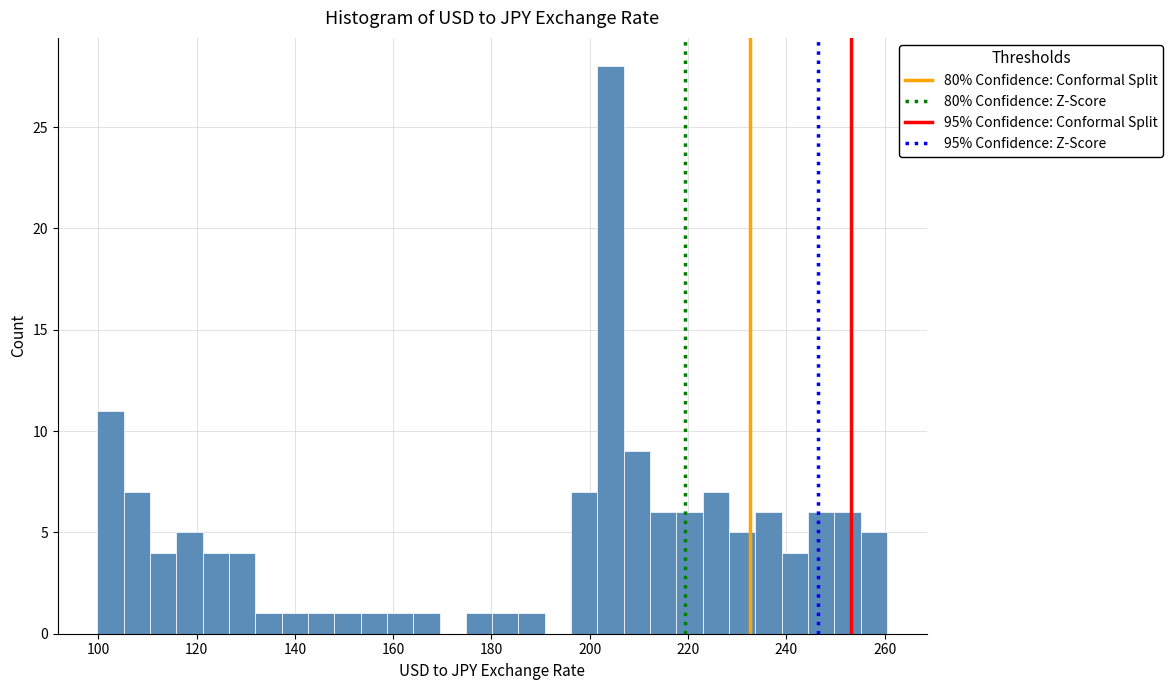

Around what value on the x-axis is the tallest bar? Give the approximate position of its centre, as read against the axis.

204